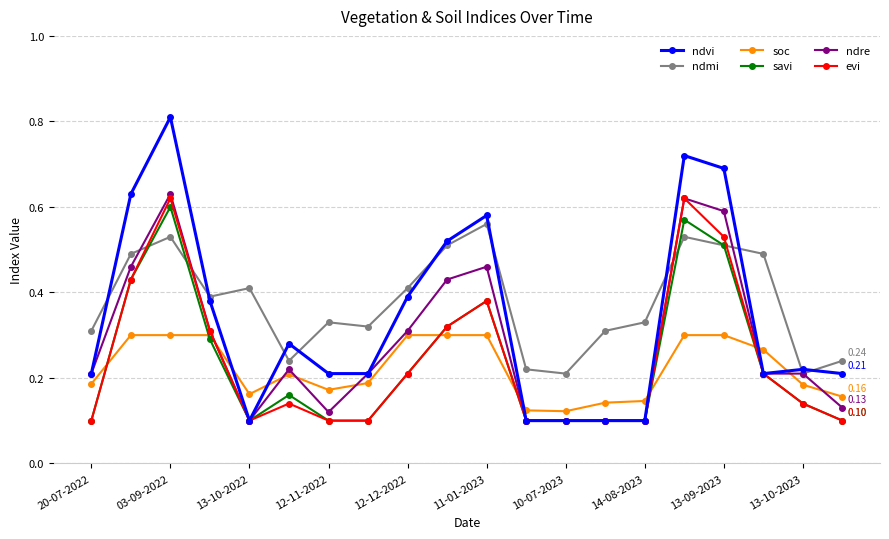

What are all the series names shown in the legend?

ndvi, ndmi, soc, savi, ndre, evi